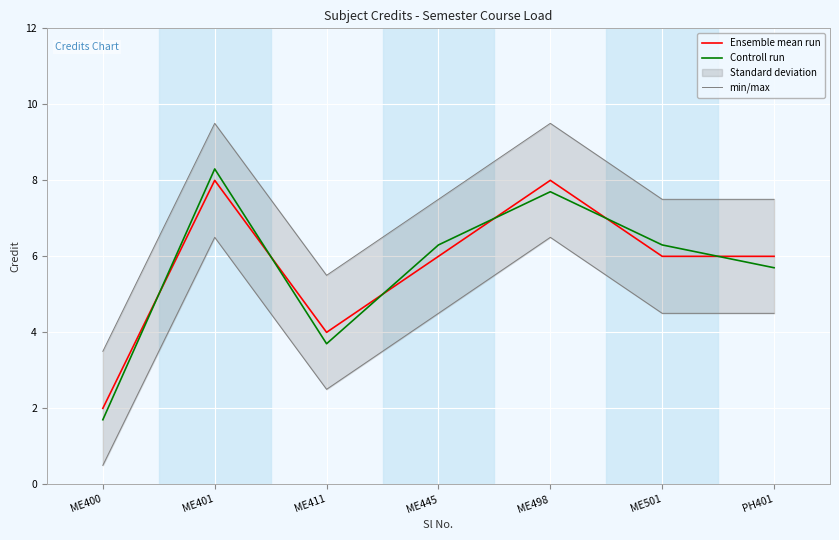

What are all the series names shown in the legend?

Ensemble mean run, Controll run, min/max